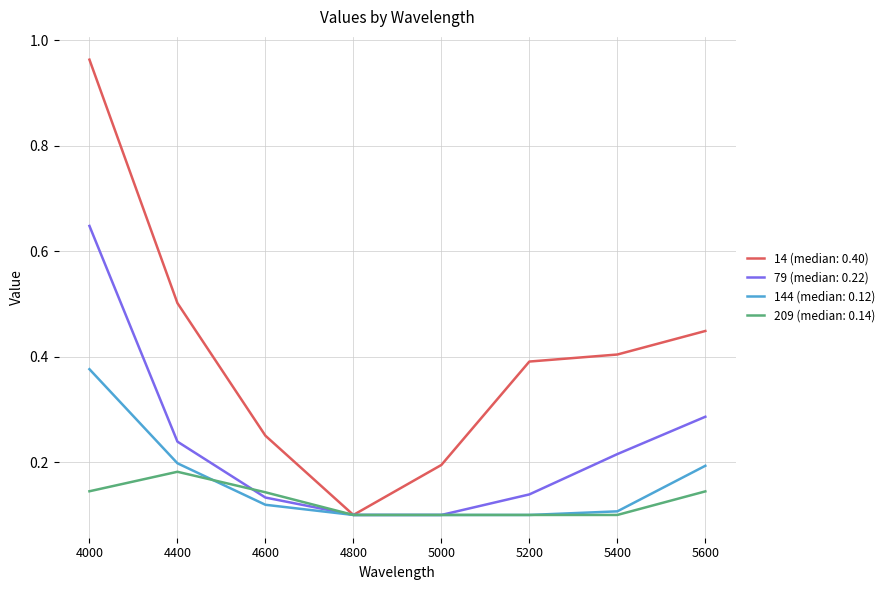

True or false: 209 (median: 0.14) has a value of 0.2 at 5400.

False